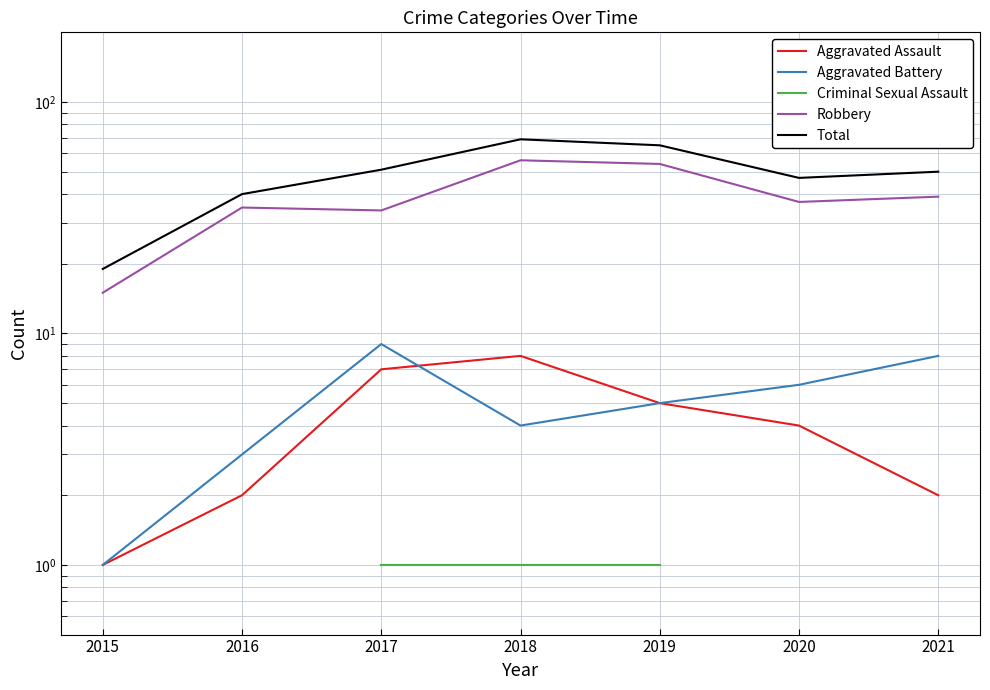

True or false: Aggravated Battery and Robbery cross at least once.

False